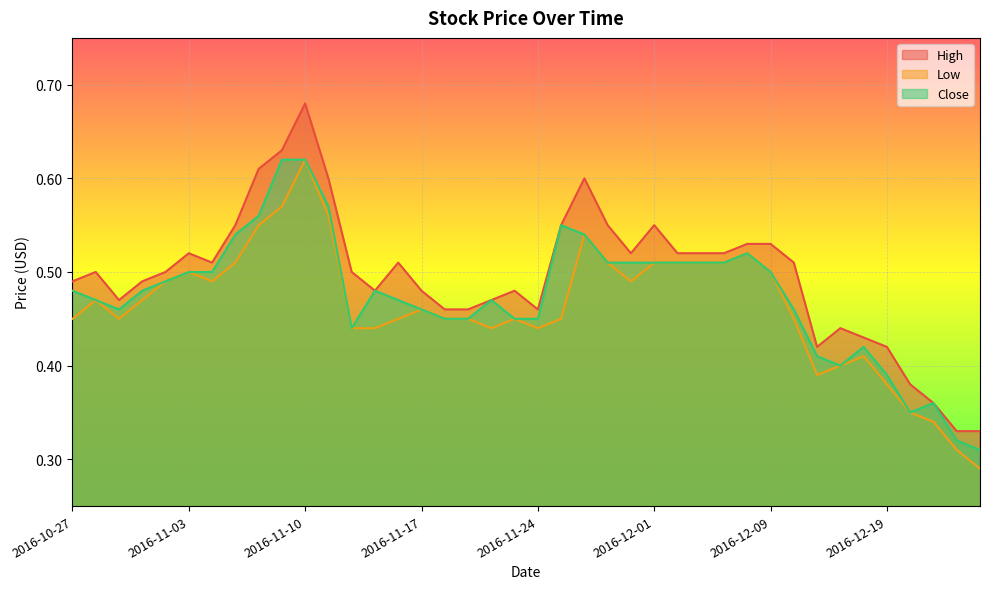

Which series changed the most between 2016-11-18 and 2016-11-22?

Close